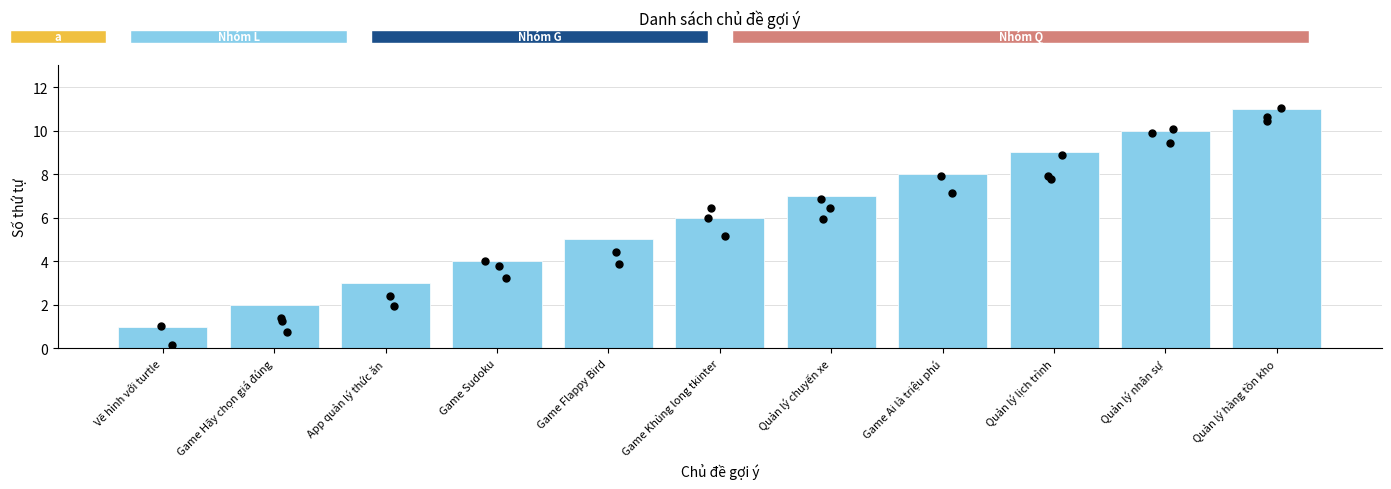

What is the ratio of the value at Quản lý chuyến xe to the value at Vẽ hình với turtle?

7.0